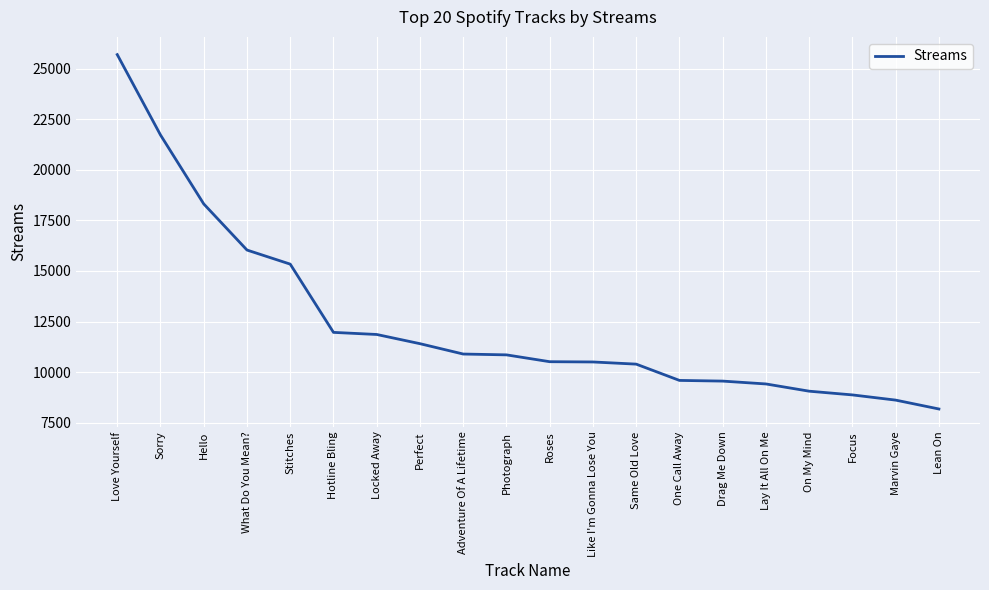

What is the sum of the values at Lean On and One Call Away?

17767